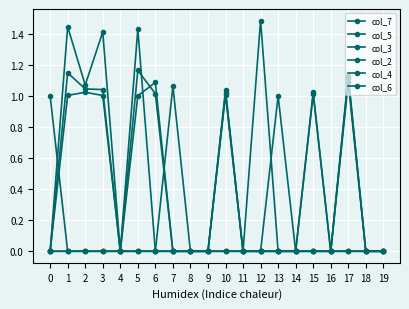

How many lines are shown in the chart?

6